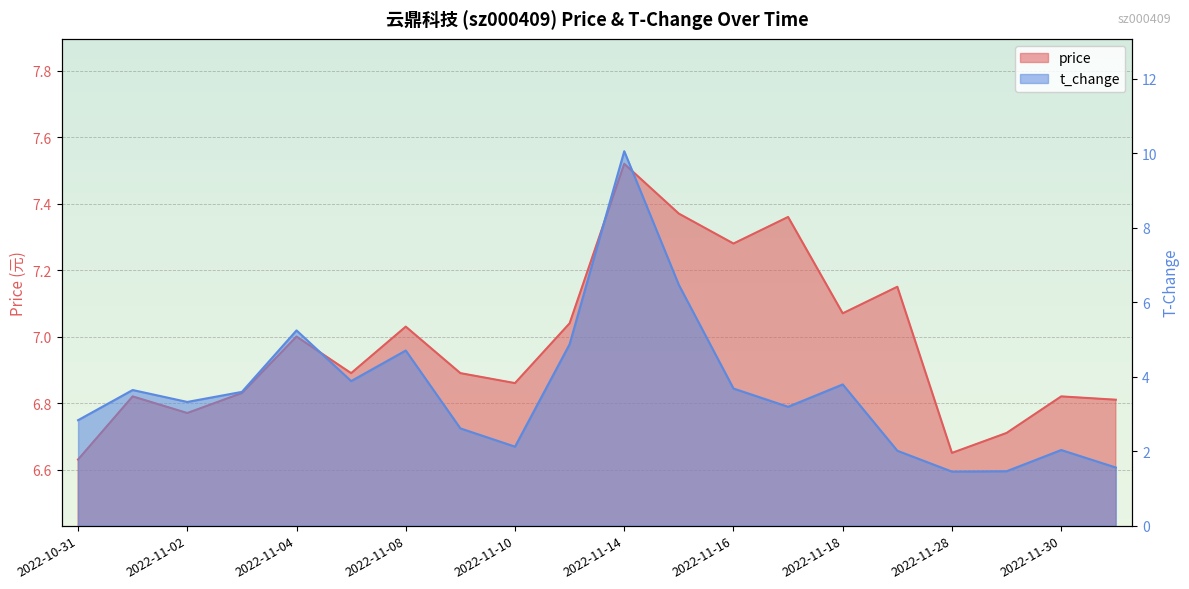

What is the spread (max minus min) of values at 2022-11-16?

3.6